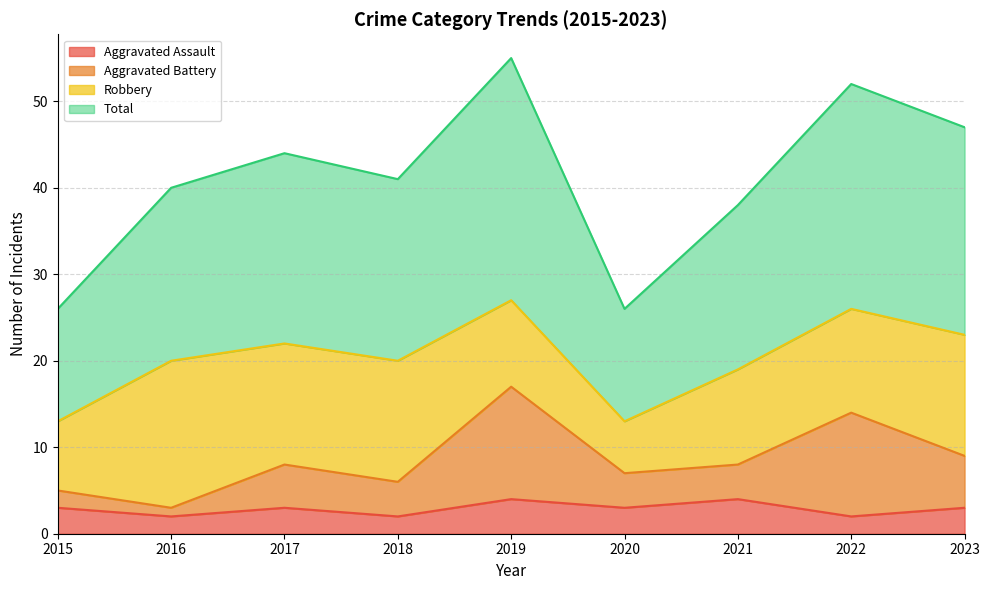

At which category does Aggravated Battery reach its first local peak?

2017